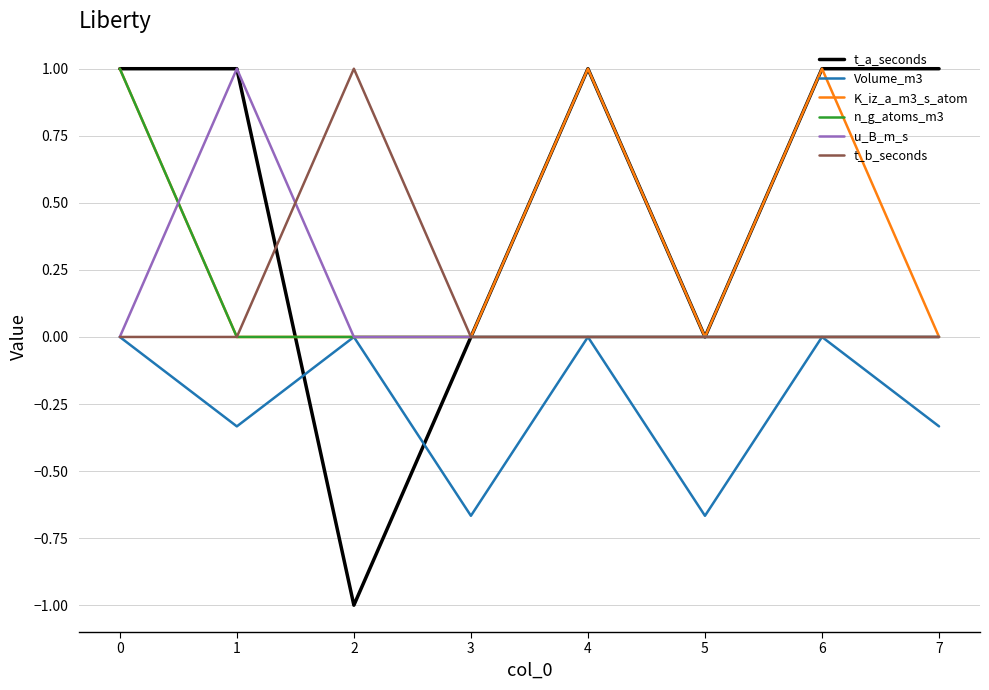

What is the greatest value displayed?

1.0